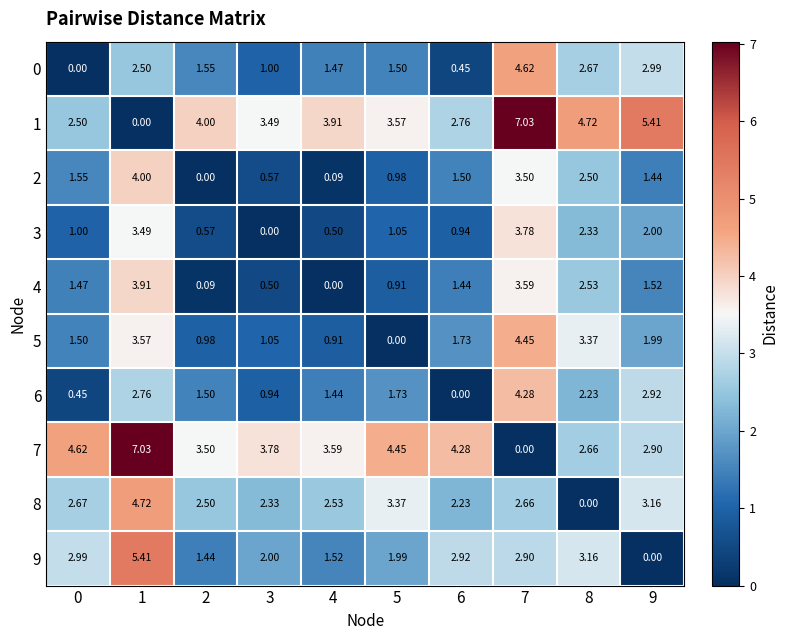

Reading left to right, extract all data points from this chart.

0: 0=0.0	1=2.5	2=1.6	3=1.0	4=1.5	5=1.5	6=0.5	7=4.6	8=2.7	9=3.0
1: 0=2.5	1=0.0	2=4.0	3=3.5	4=3.9	5=3.6	6=2.8	7=7.0	8=4.7	9=5.4
2: 0=1.6	1=4.0	2=0.0	3=0.6	4=0.1	5=1.0	6=1.5	7=3.5	8=2.5	9=1.4
3: 0=1.0	1=3.5	2=0.6	3=0.0	4=0.5	5=1.1	6=0.9	7=3.8	8=2.3	9=2.0
4: 0=1.5	1=3.9	2=0.1	3=0.5	4=0.0	5=0.9	6=1.4	7=3.6	8=2.5	9=1.5
5: 0=1.5	1=3.6	2=1.0	3=1.1	4=0.9	5=0.0	6=1.7	7=4.5	8=3.4	9=2.0
6: 0=0.5	1=2.8	2=1.5	3=0.9	4=1.4	5=1.7	6=0.0	7=4.3	8=2.2	9=2.9
7: 0=4.6	1=7.0	2=3.5	3=3.8	4=3.6	5=4.5	6=4.3	7=0.0	8=2.7	9=2.9
8: 0=2.7	1=4.7	2=2.5	3=2.3	4=2.5	5=3.4	6=2.2	7=2.7	8=0.0	9=3.2
9: 0=3.0	1=5.4	2=1.4	3=2.0	4=1.5	5=2.0	6=2.9	7=2.9	8=3.2	9=0.0